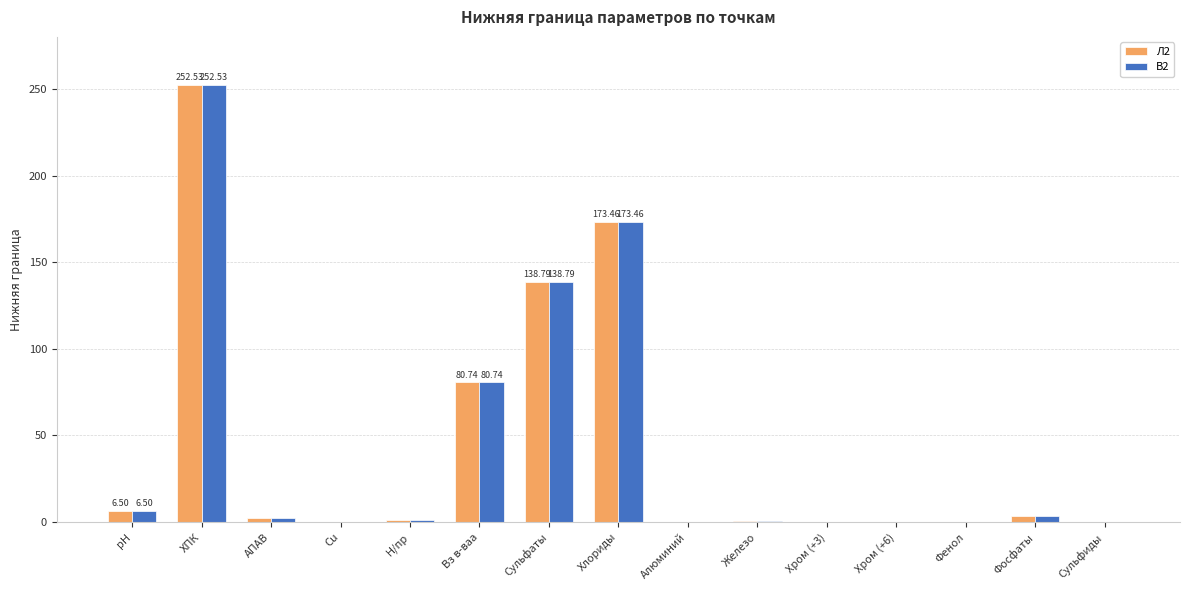

Is the value of Л2 at Хром (+6) greater than the value of В2 at рН?

No